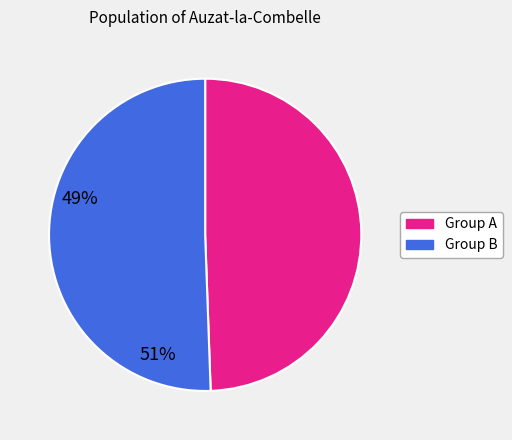

Does any single category account for the majority?

Yes